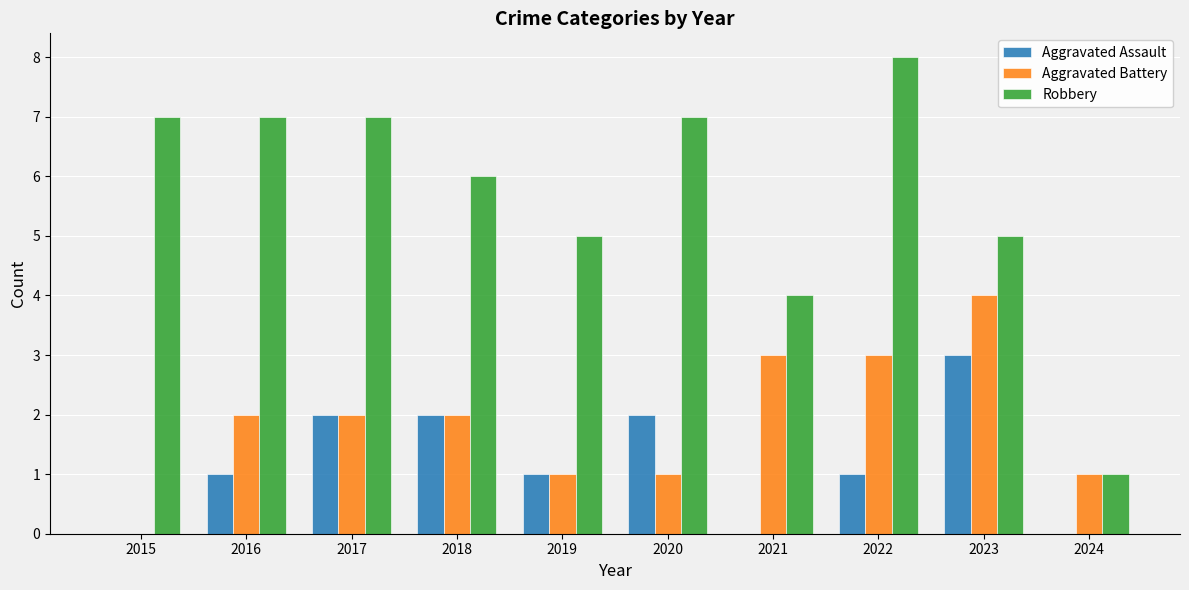

Reading right to left, list all the values displayed in this chart.

Aggravated Assault: 0	3	1	0	2	1	2	2	1	0
Aggravated Battery: 1	4	3	3	1	1	2	2	2	0
Robbery: 1	5	8	4	7	5	6	7	7	7